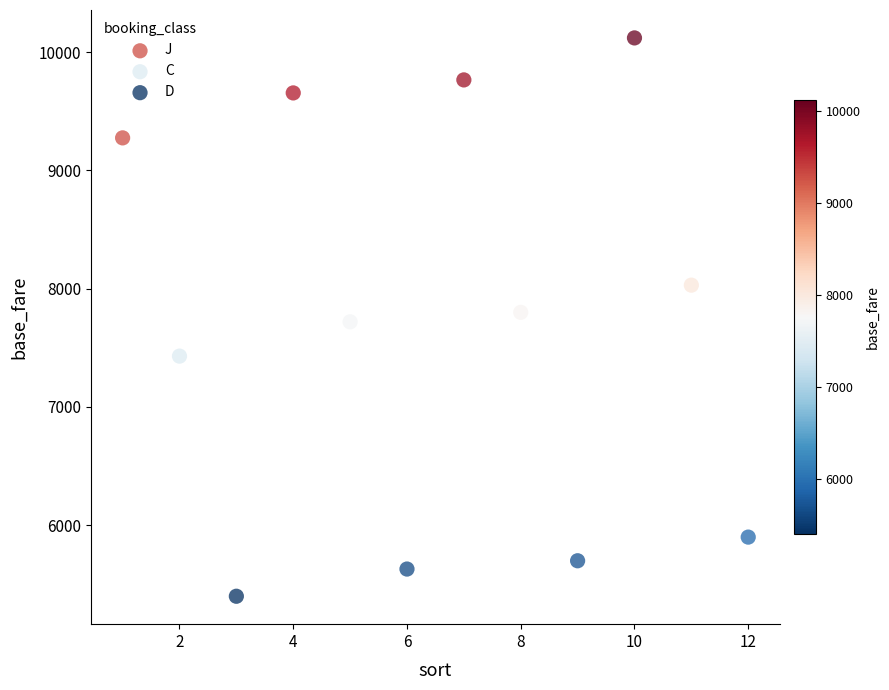

Which series contains the highest Y value?

J